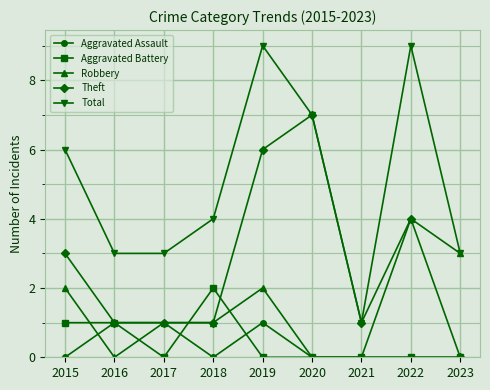

Is it true that Aggravated Battery equals 1 at 2015?

True